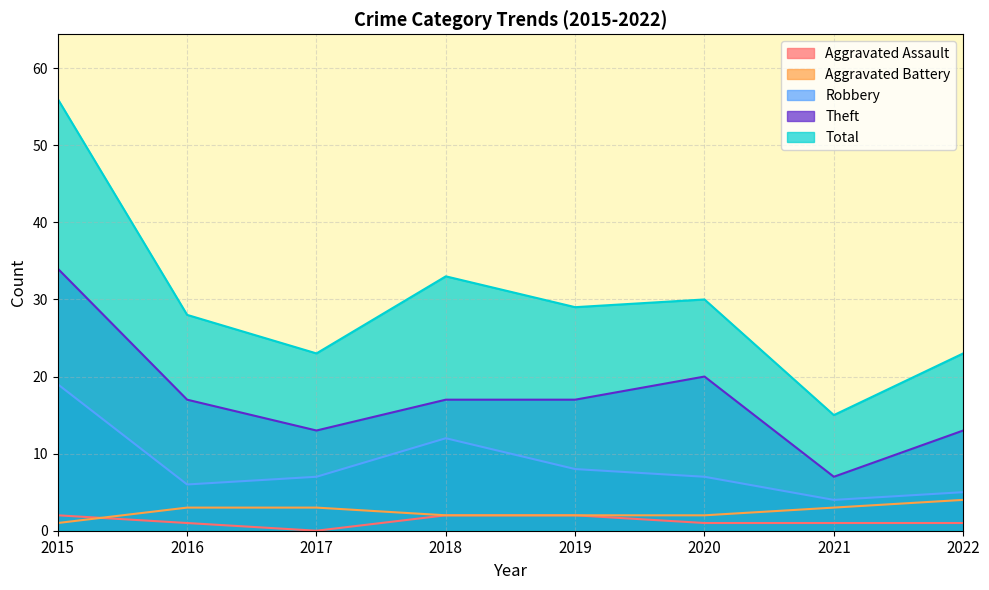

What value does the Theft series have at 2022?

13